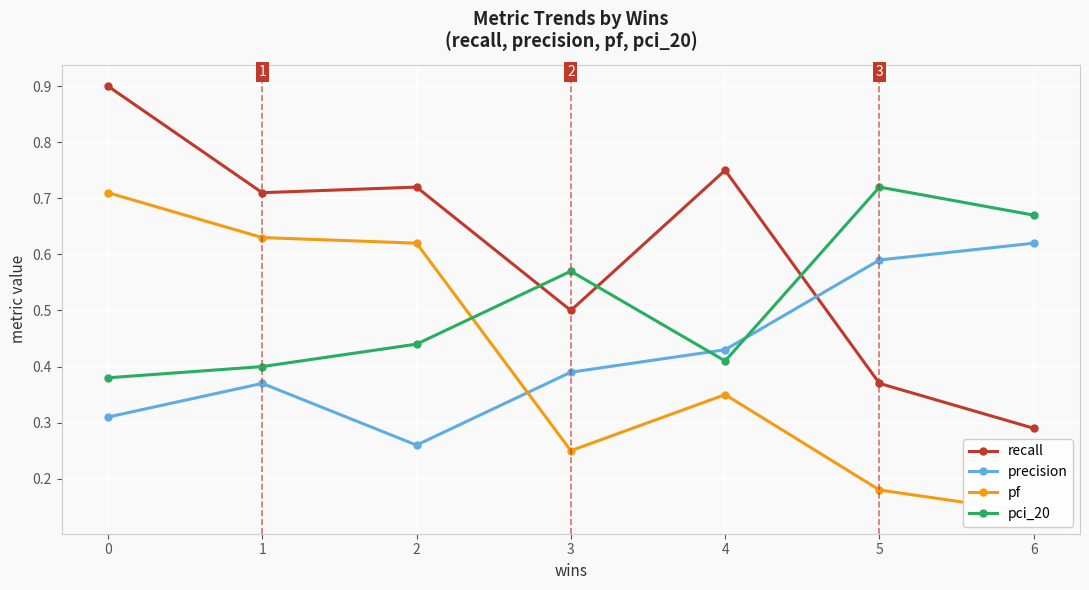

What is the value of the precision point at the 2nd from the left?

0.4